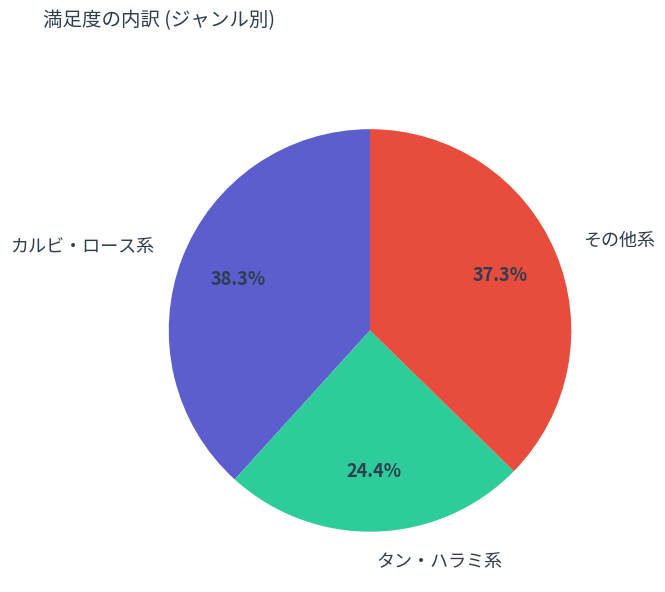

Do その他系 and カルビ・ロース系 together represent more than half of the pie?

Yes